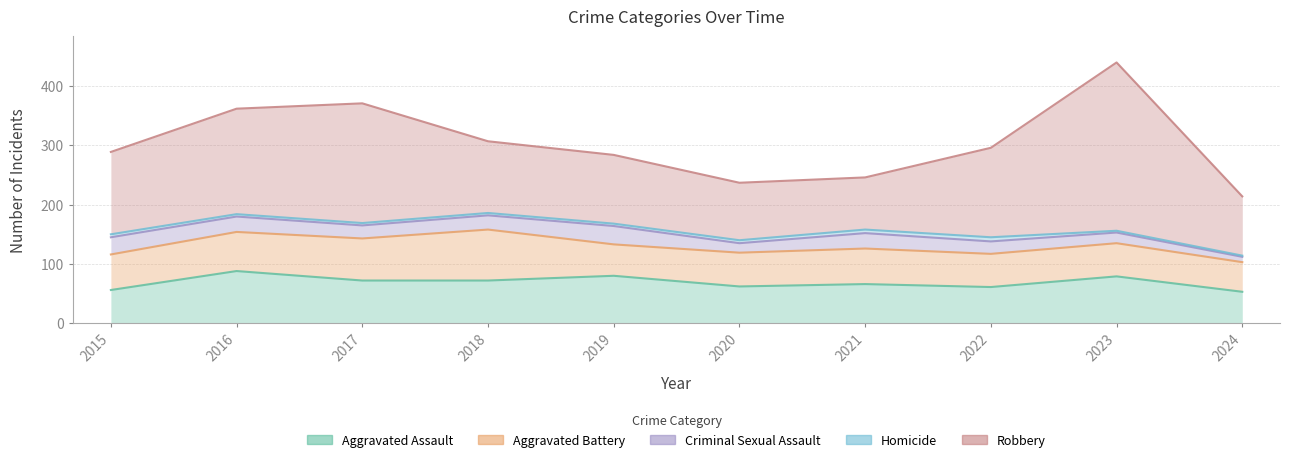

True or false: Homicide has a value of 199 at 2024.

False